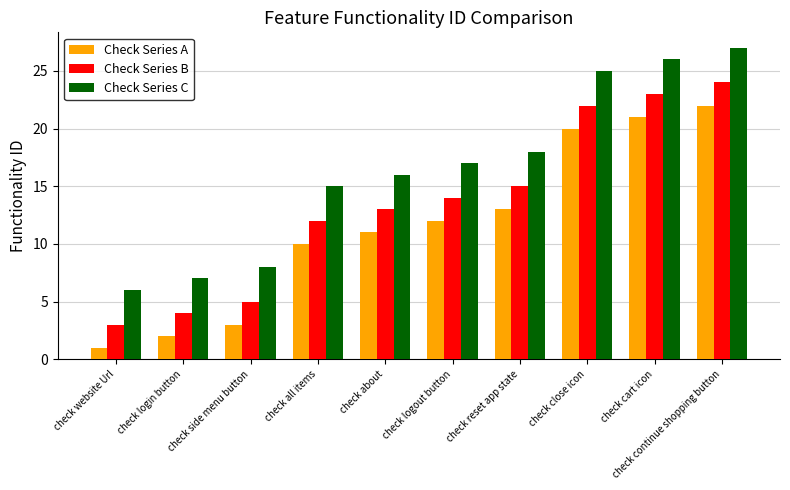

What is the spread (max minus min) of values at check reset app state?

5